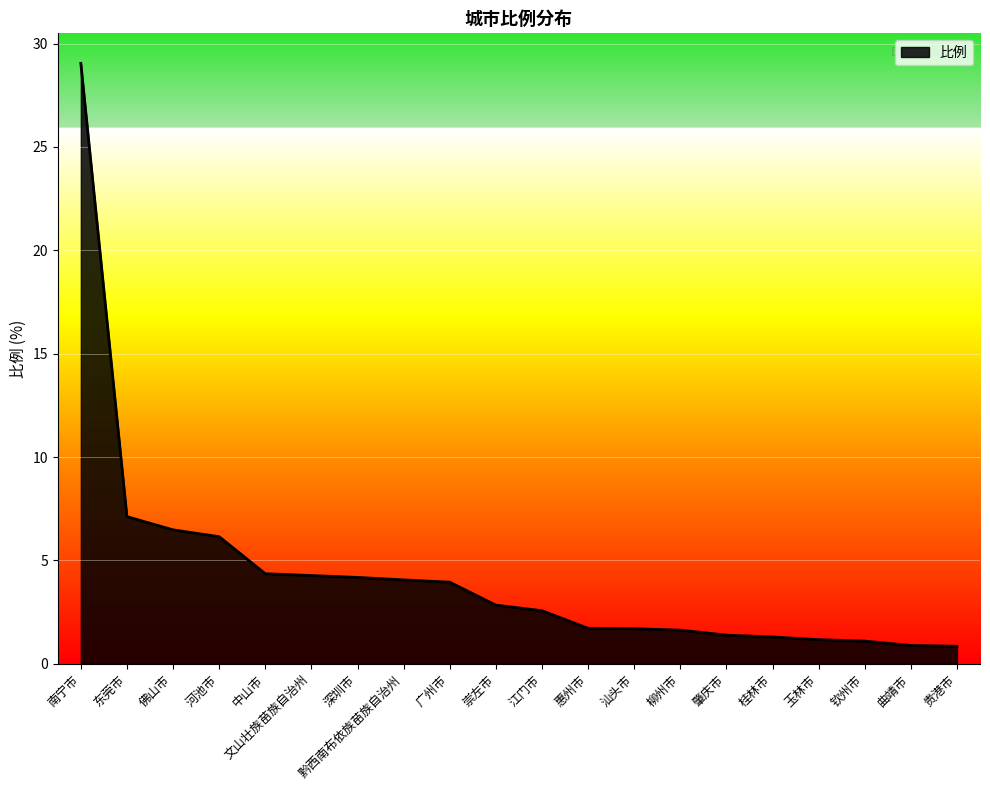

What position from the right is 东莞市?

19